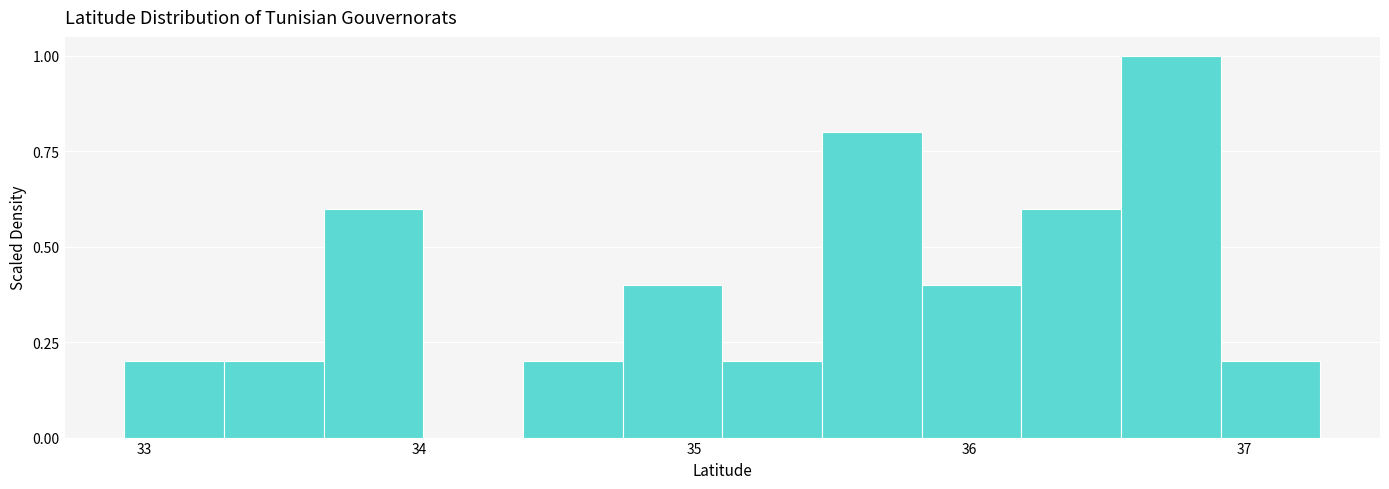

Read against the x-axis, roughly where is the centre of the tallest bar?

36.7